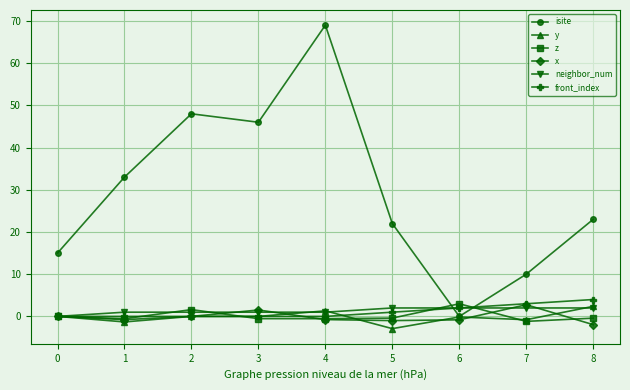

What is the spread (max minus min) of values at 3?

46.5